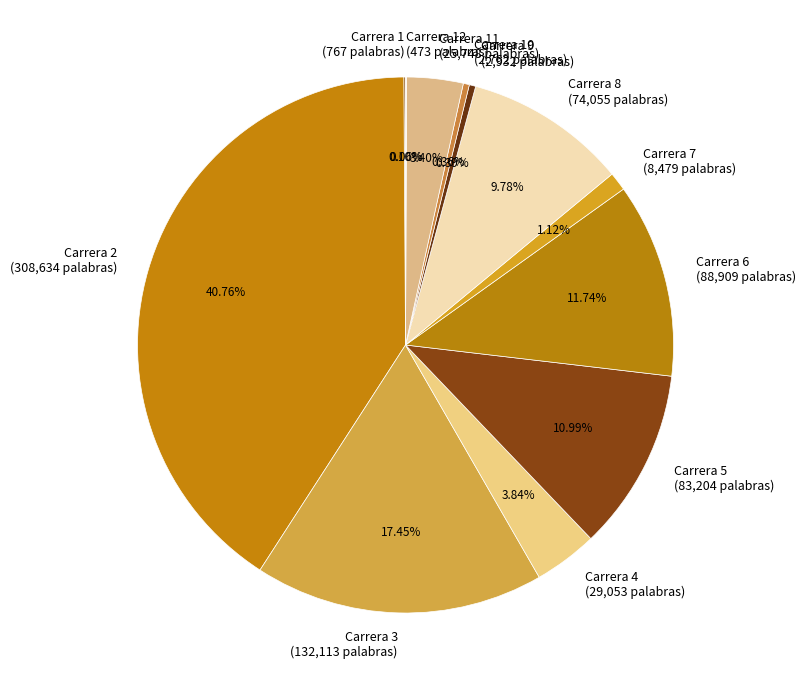

Does any single category account for the majority?

No